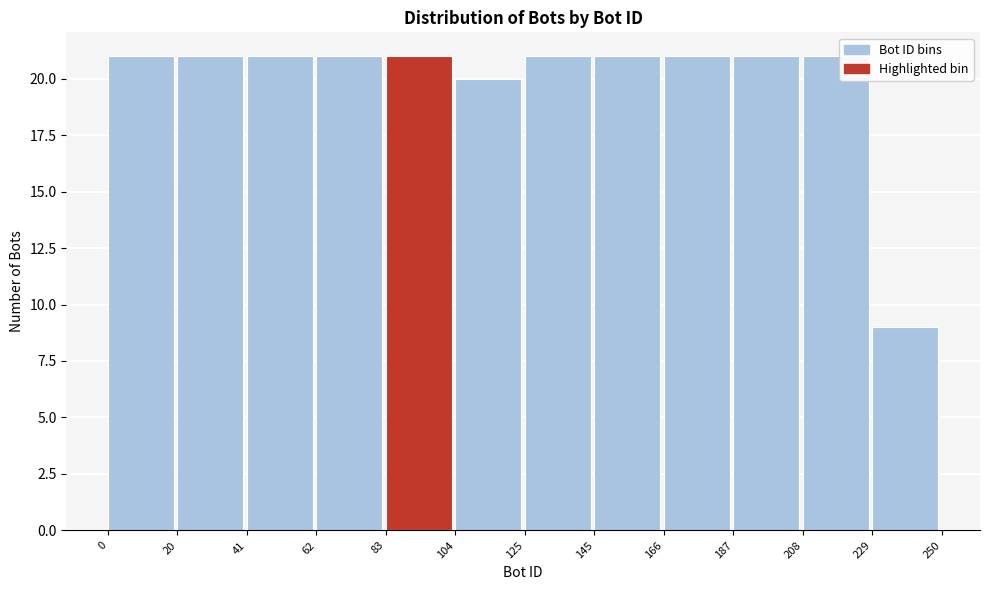

Reading left to right, list every bar in this chart as the range it spans on the x-axis followed by its height. The values are not printed on the chart, so give them approximately, as read against the axis.

0 to 20: 21
20 to 41: 21
41 to 62: 21
62 to 83: 21
83 to 104: 21
104 to 125: 20
125 to 145: 21
145 to 166: 21
166 to 187: 21
187 to 208: 21
208 to 229: 21
229 to 250: 9